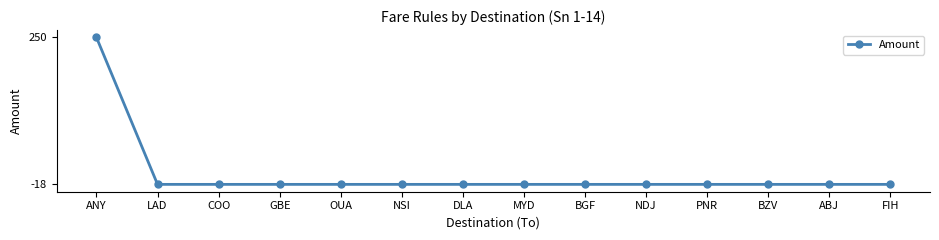

Reading left to right, what are all the values shown in this chart?

250	-18	-18	-18	-18	-18	-18	-18	-18	-18	-18	-18	-18	-18